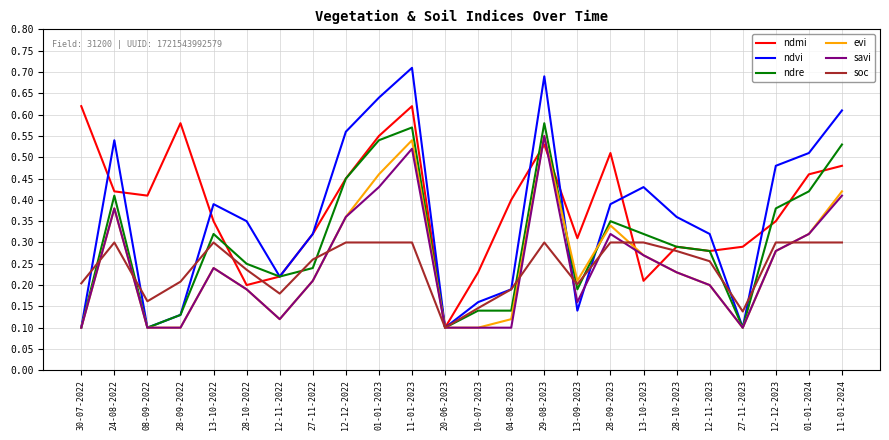

Which series changed the most between 12-12-2022 and 20-06-2023?

ndvi